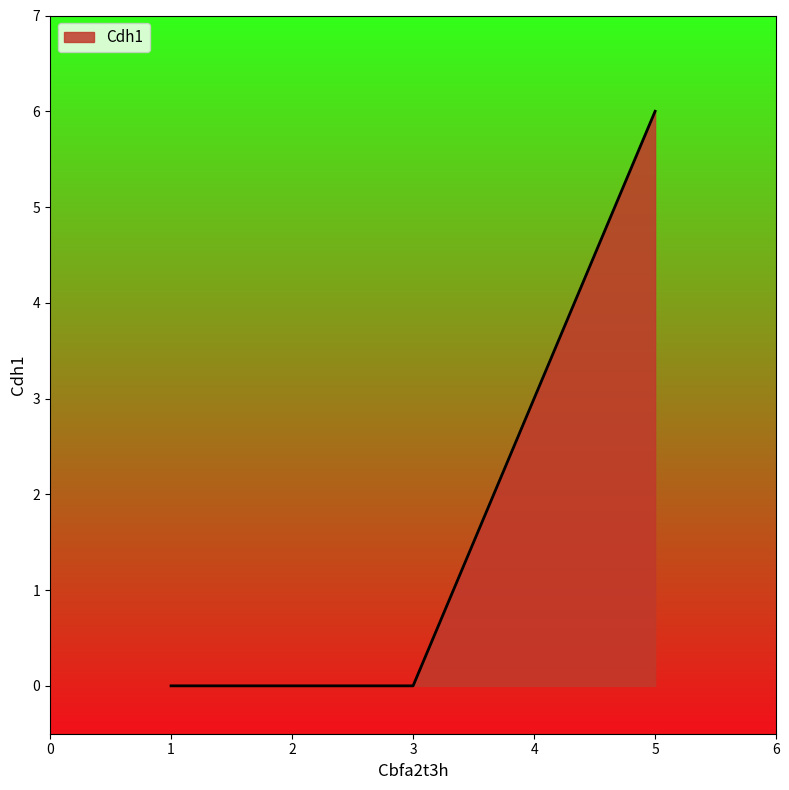

Which label corresponds to the largest value in the chart?

5